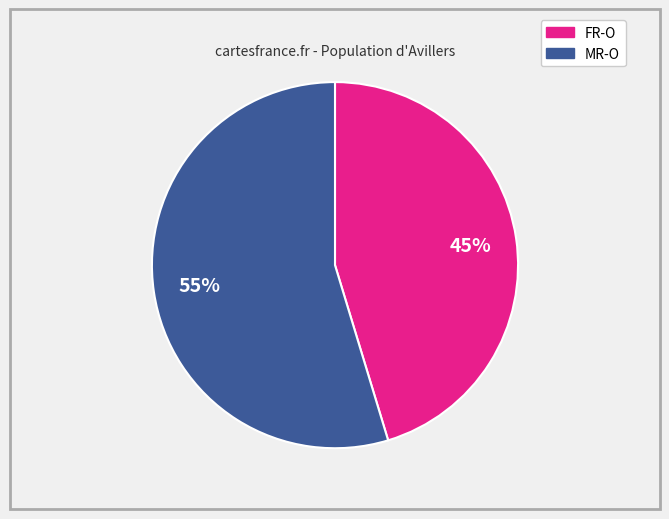

Between FR-O and MR-O, which is larger?

MR-O